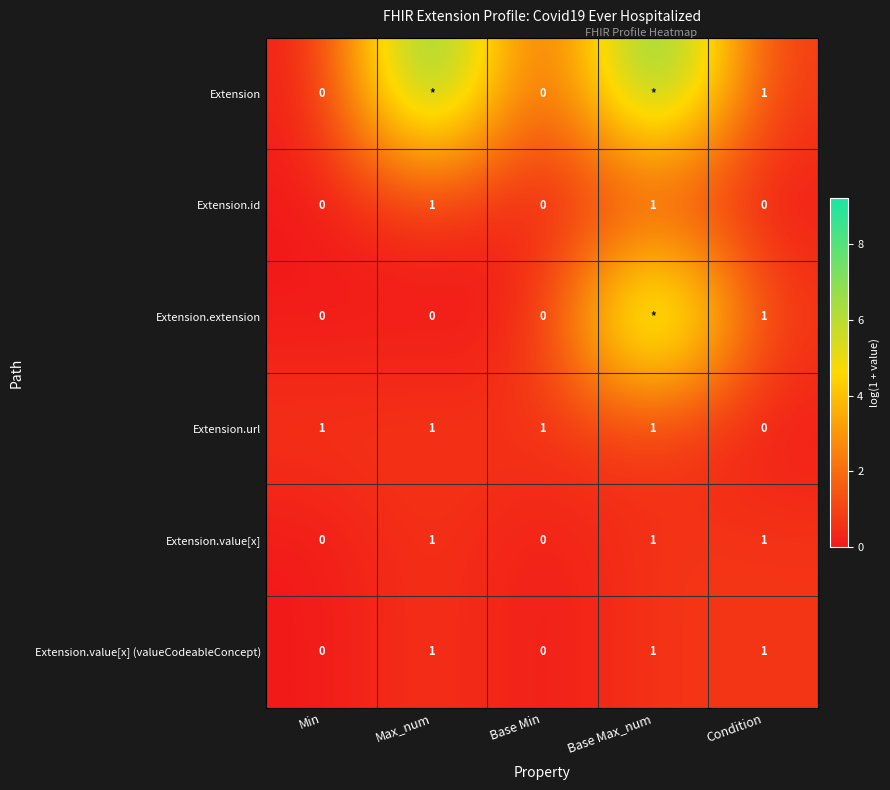

Is the value of Extension.url at Min greater than the value of Extension.extension at Max_num?

Yes